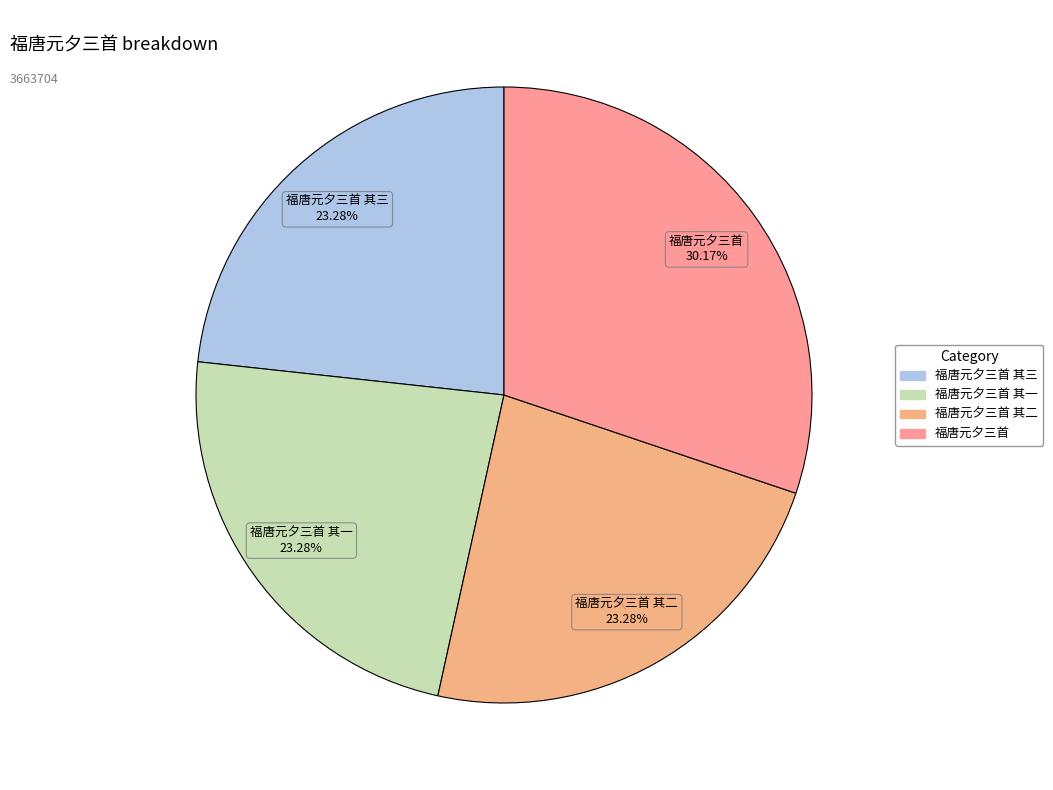

How many segments does this pie chart have?

4